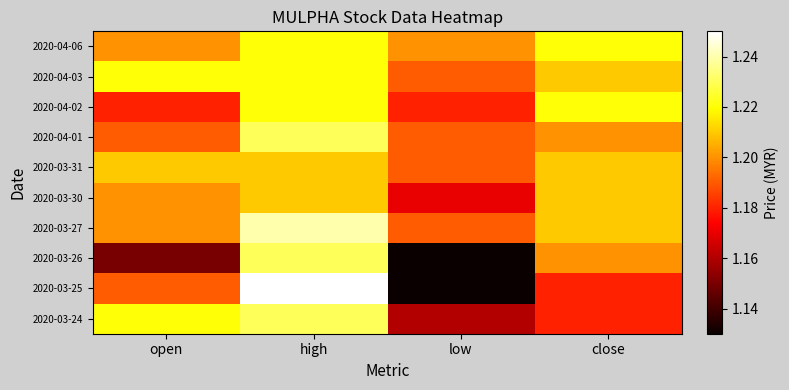

Count the number of categories in the chart.

4